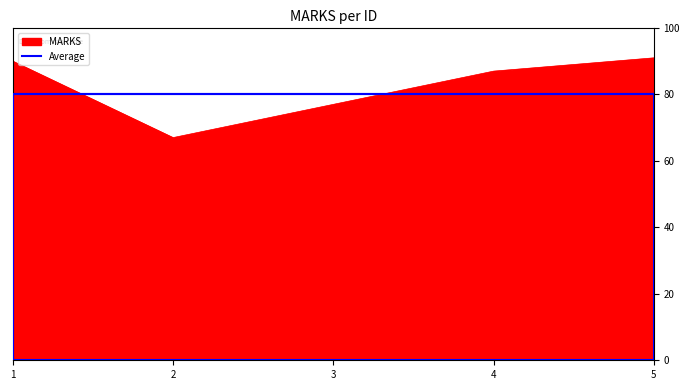

At 4, list the series in order from smallest to largest.

Average, MARKS